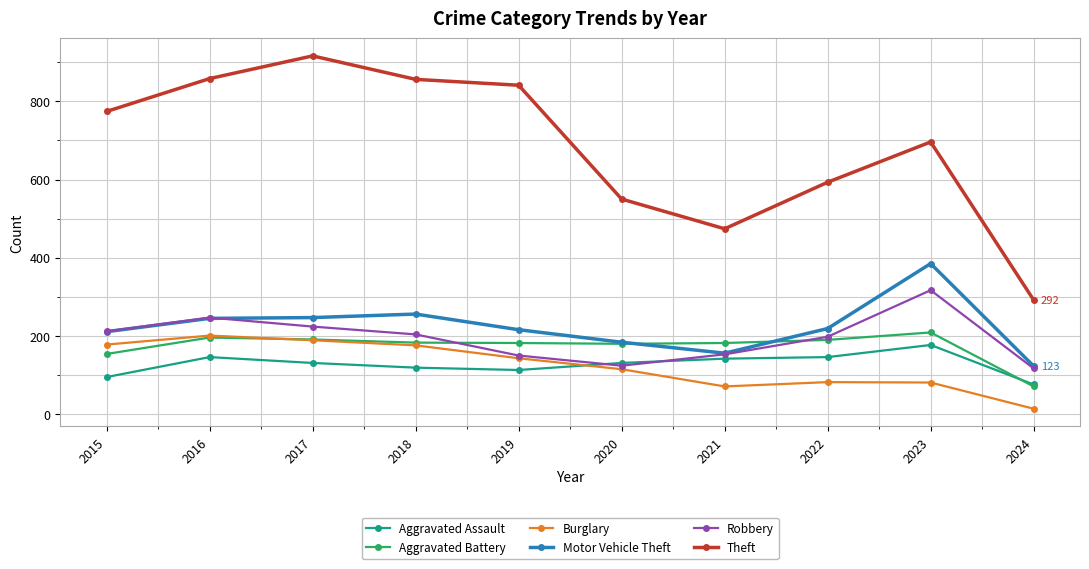

At which label does Theft reach its minimum?

2024